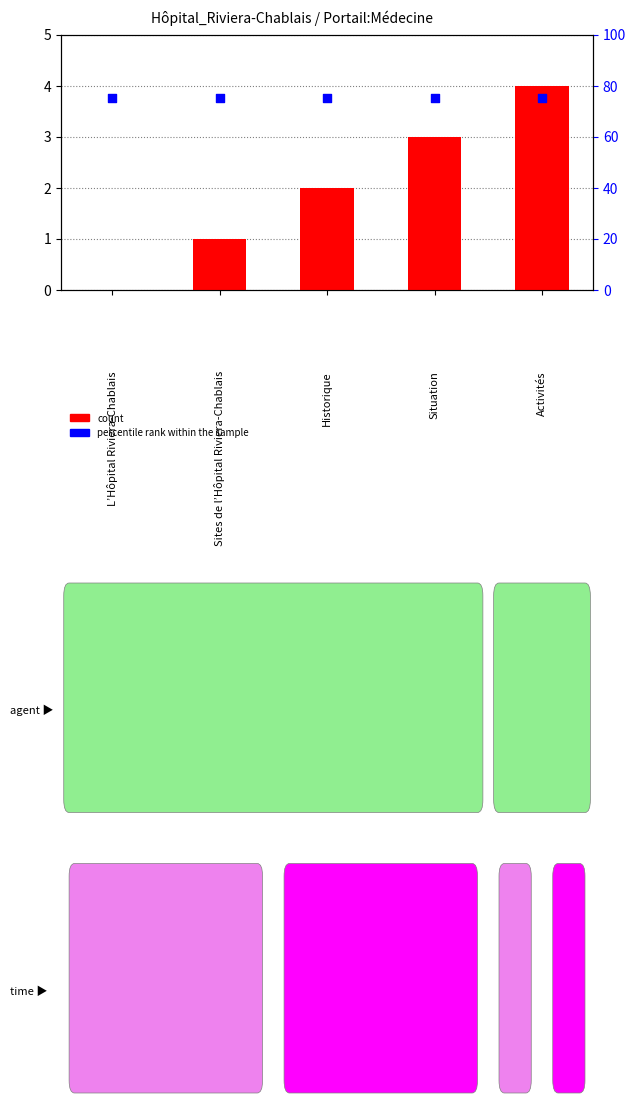

What is the total value across all series at Activités?

79